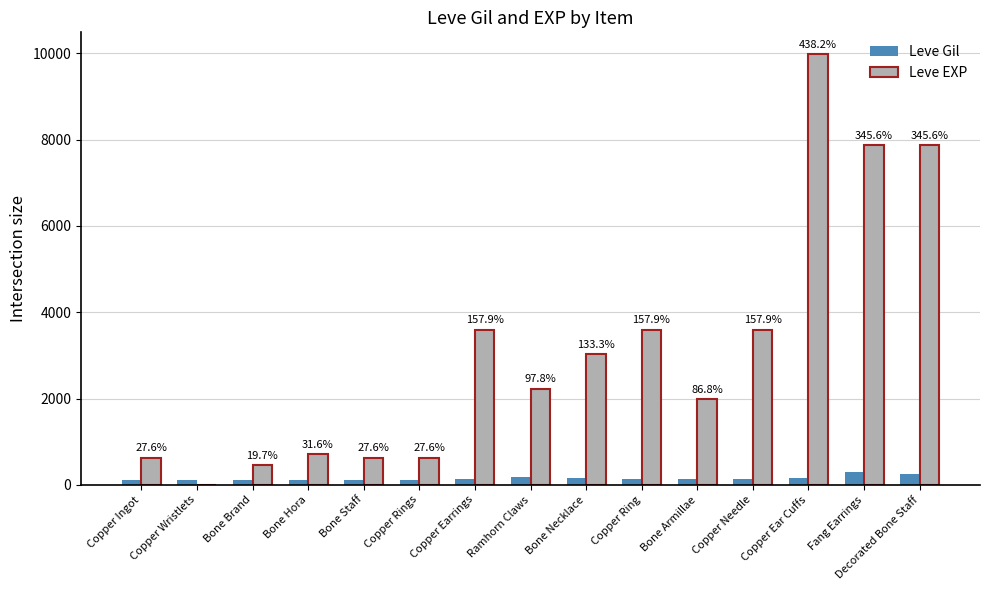

Which series has the largest total across all categories?

Leve EXP